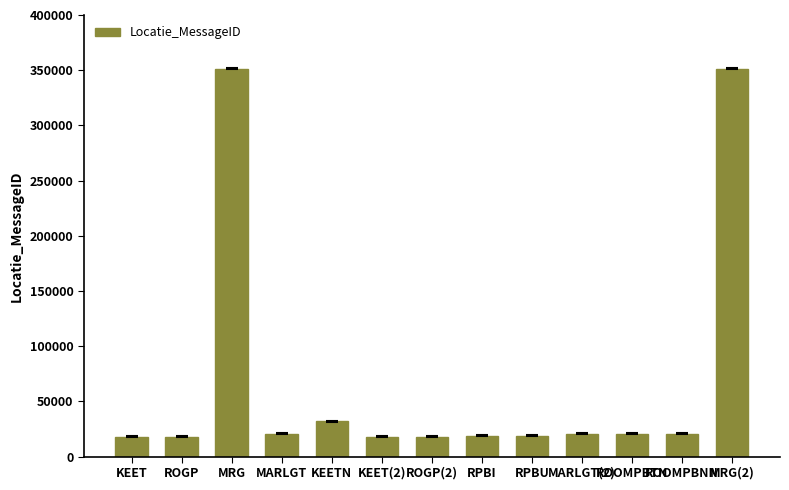

What is the change in value from MARLGT(2) to MRG(2)?

+330793